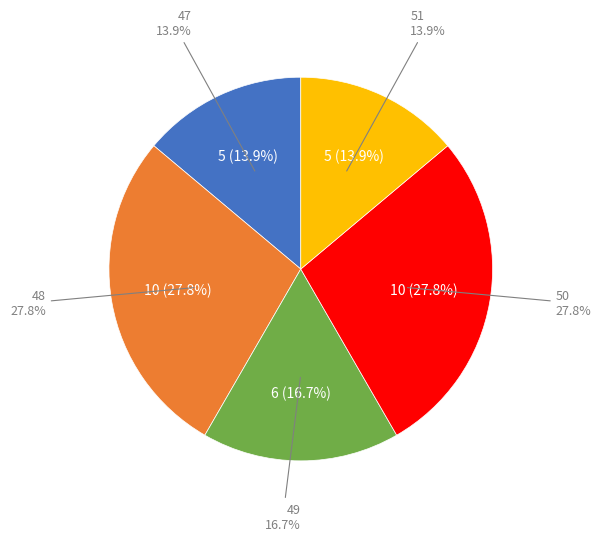

Count the number of slices in the pie.

5